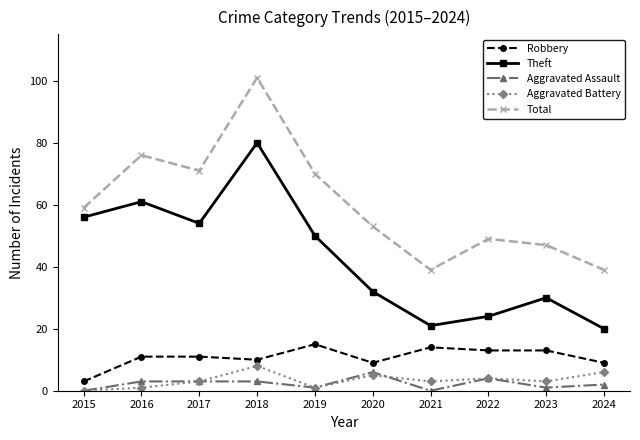

Is it true that Total equals 71 at 2017?

True